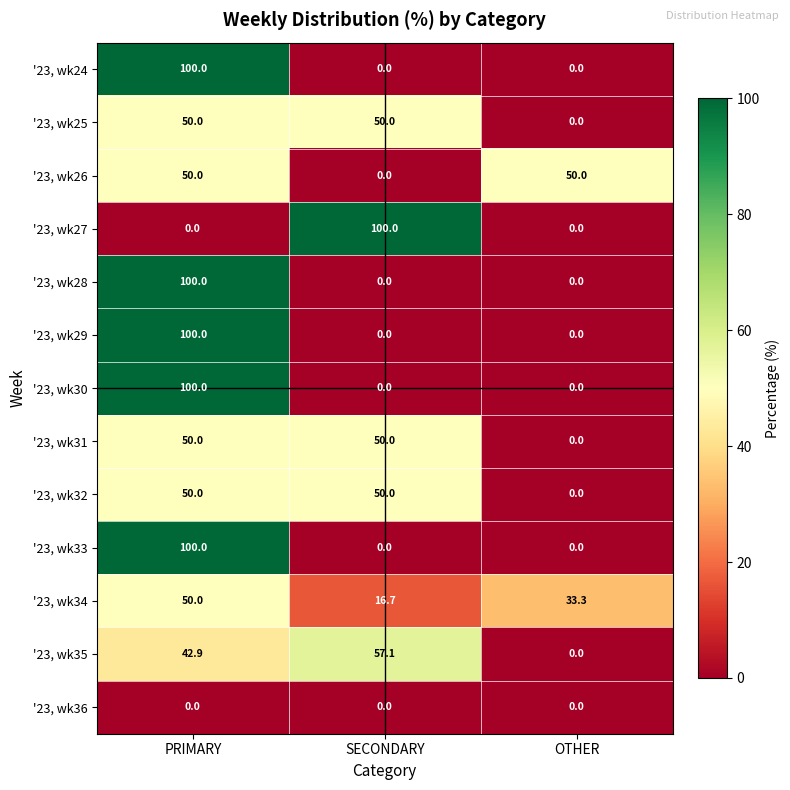

The value of '23, wk33 at OTHER is 31.3. True or false?

False